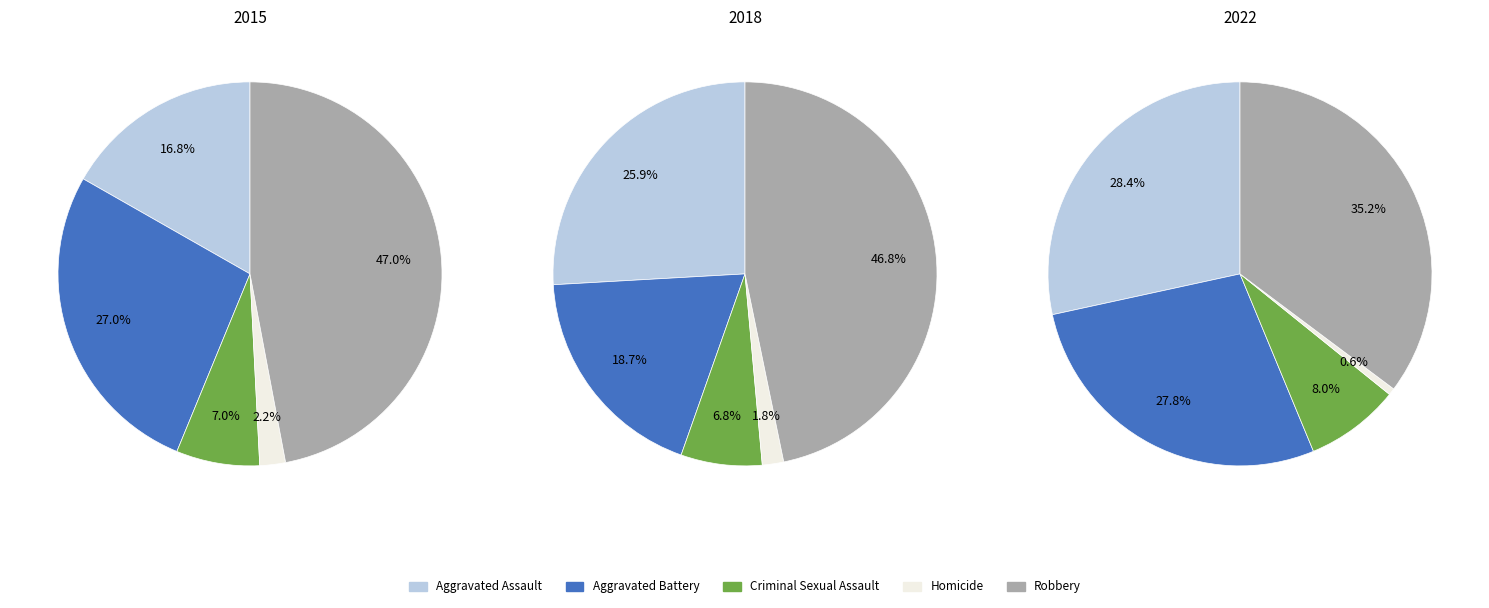

What is the smallest slice in the pie chart?

Homicide